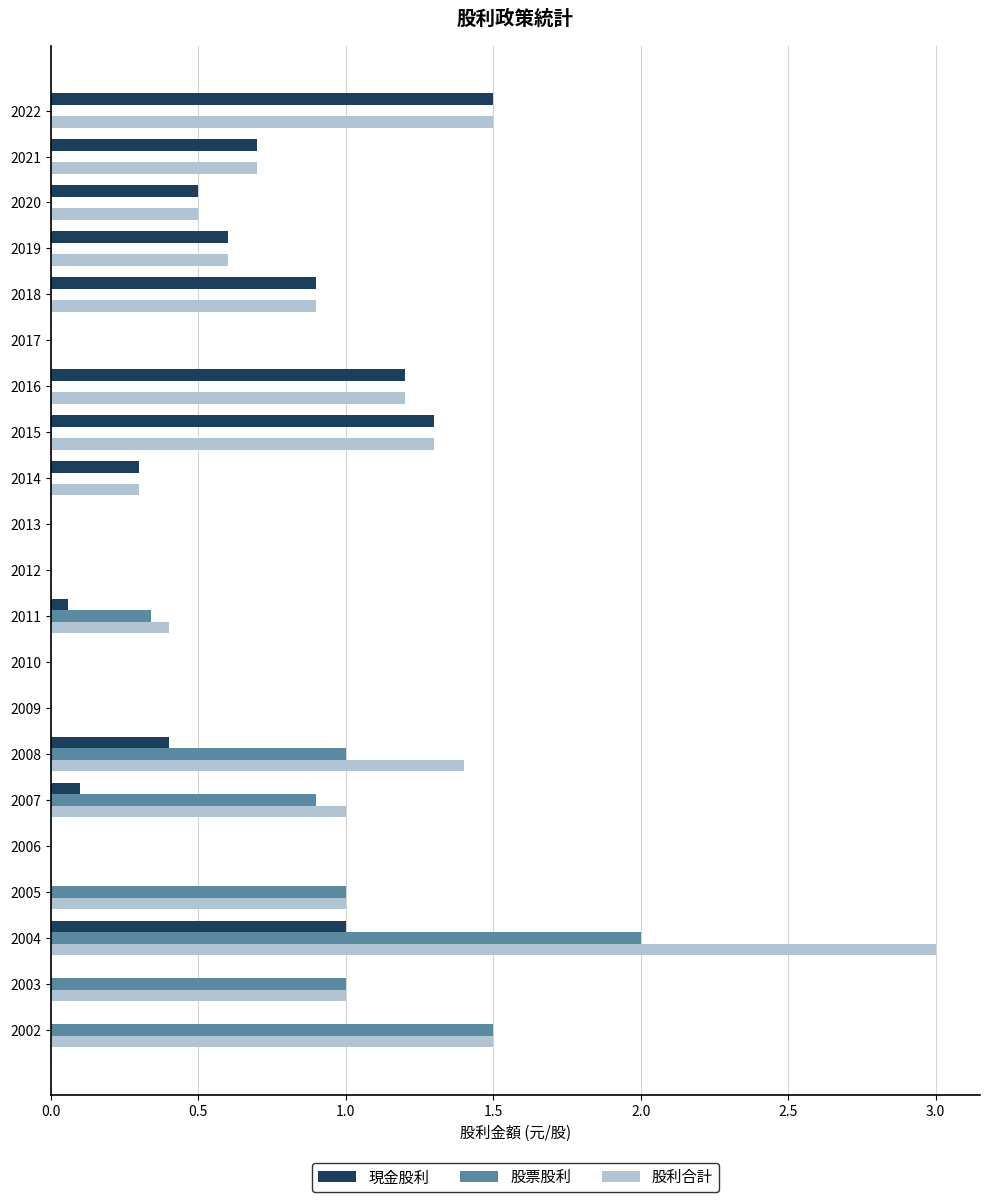

Which series has the largest total across all categories?

股利合計